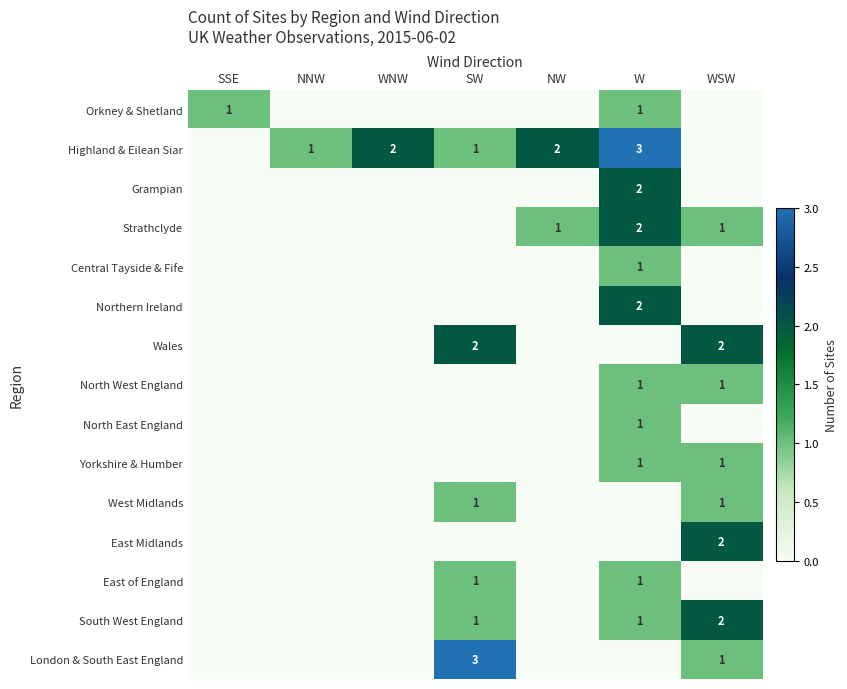

True or false: East of England has a value of 1 at W.

True